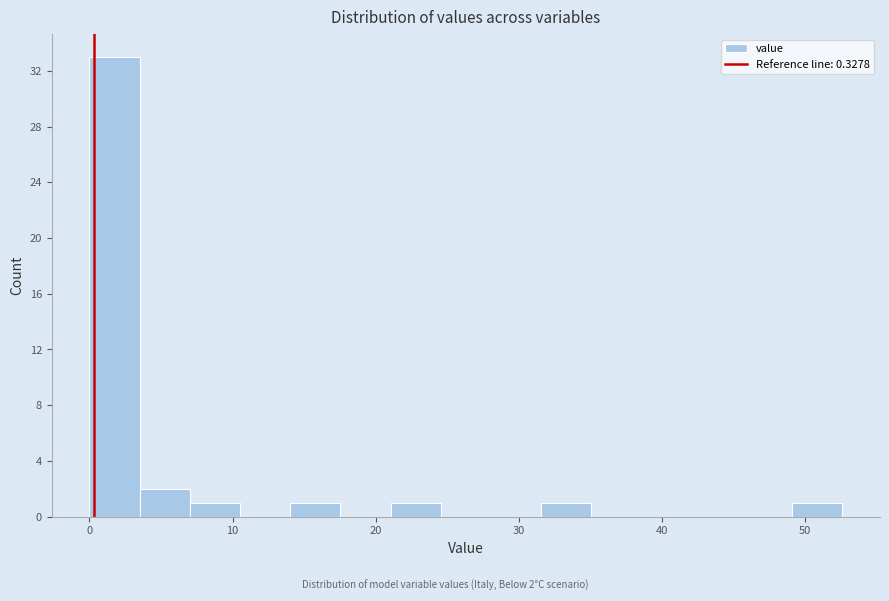

Read against the x-axis, roughly where is the centre of the tallest bar?

2